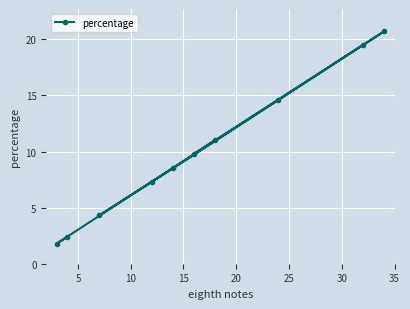

What is the average value?

10.0